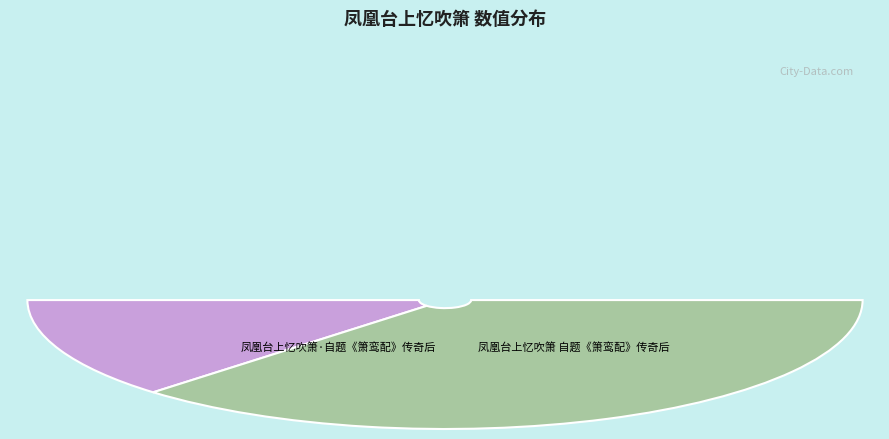

The 凤凰台上忆吹箫 自题《箫鸾配》传奇后 slice represents 86% of the pie. True or false?

False